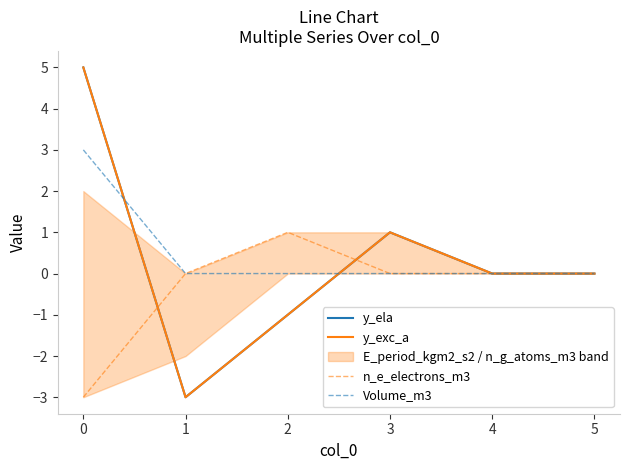

In y_exc_a, how many points are lower than both neighbors (excluding endpoints)?

1